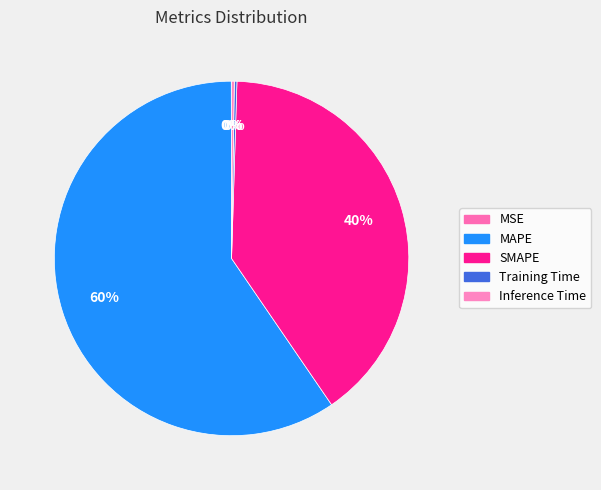

How many slices are in this pie chart?

5